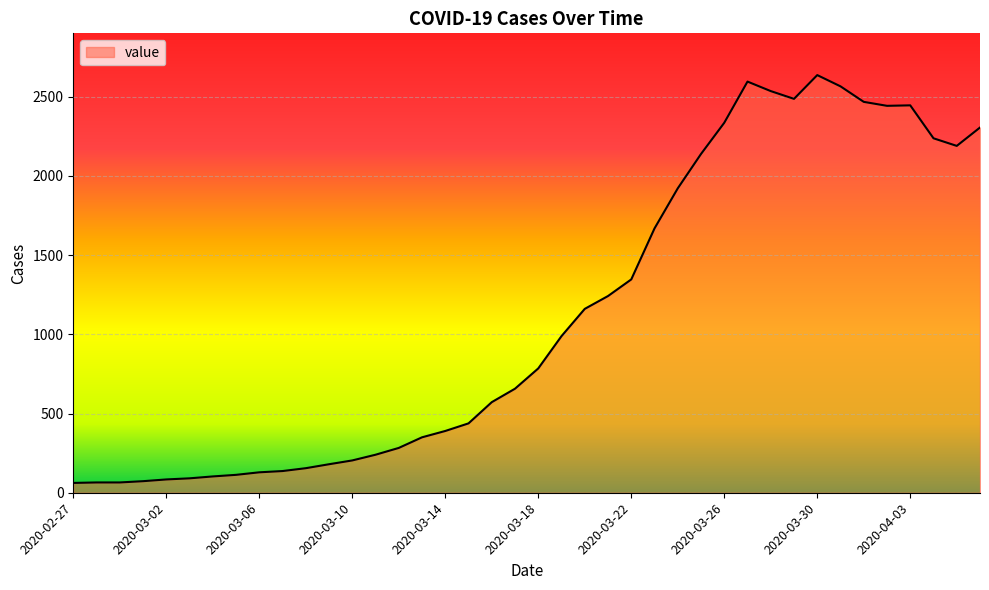

What is the minimum value shown in the chart?

62